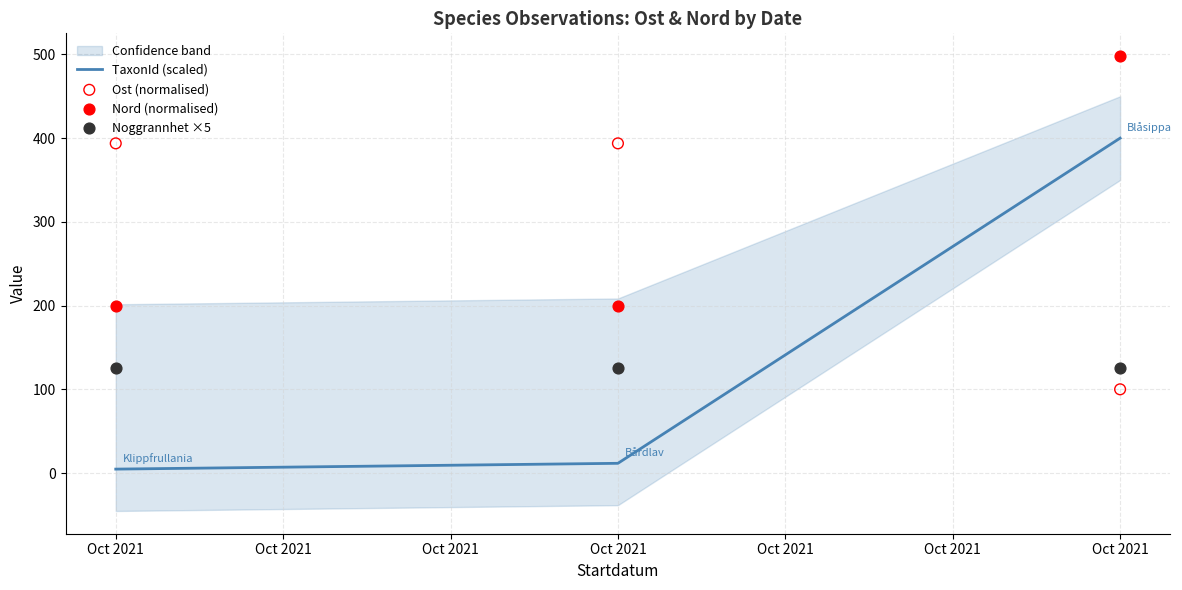

At how many categories does at least one series exceed 221?

3